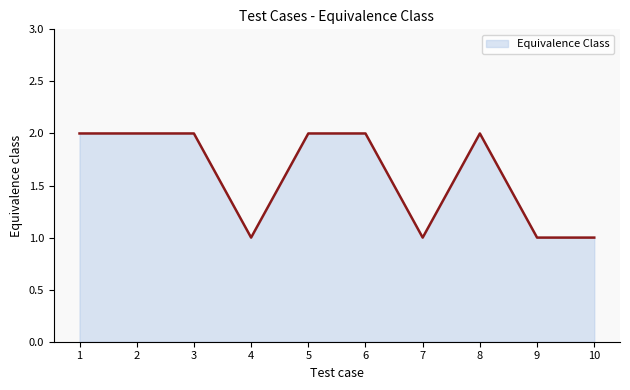

Approximately how many times larger is the value at 9 compared to 3?

0.5